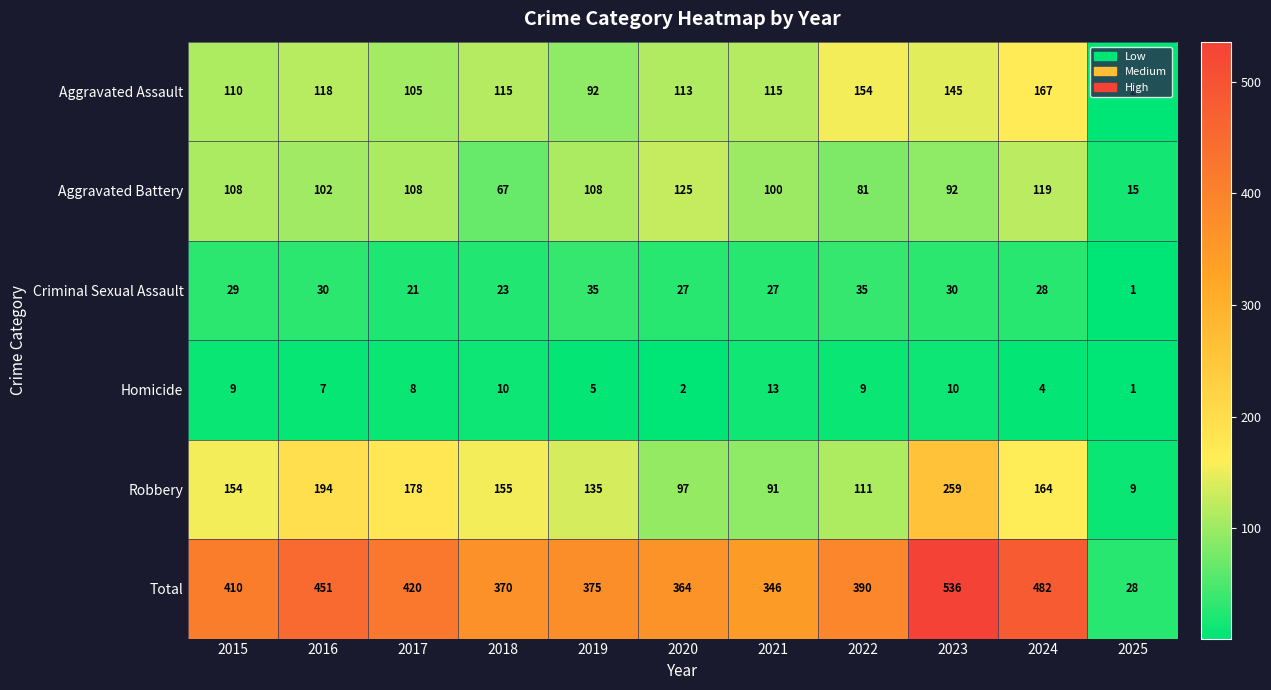

Rank the series at 2020 from lowest to highest value.

Homicide, Criminal Sexual Assault, Robbery, Aggravated Assault, Aggravated Battery, Total